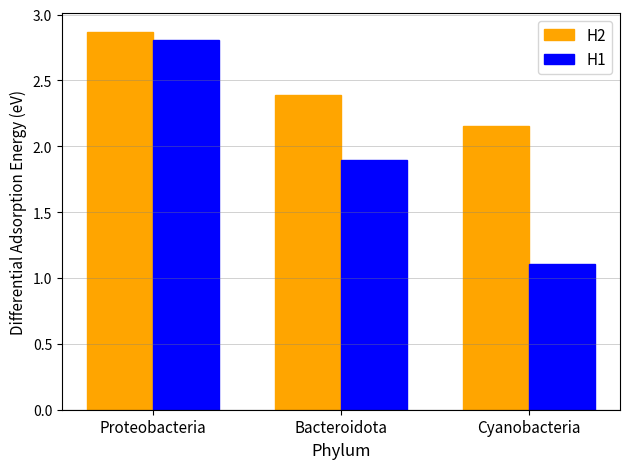

True or false: H2 has a value of 2.4 at Bacteroidota.

True